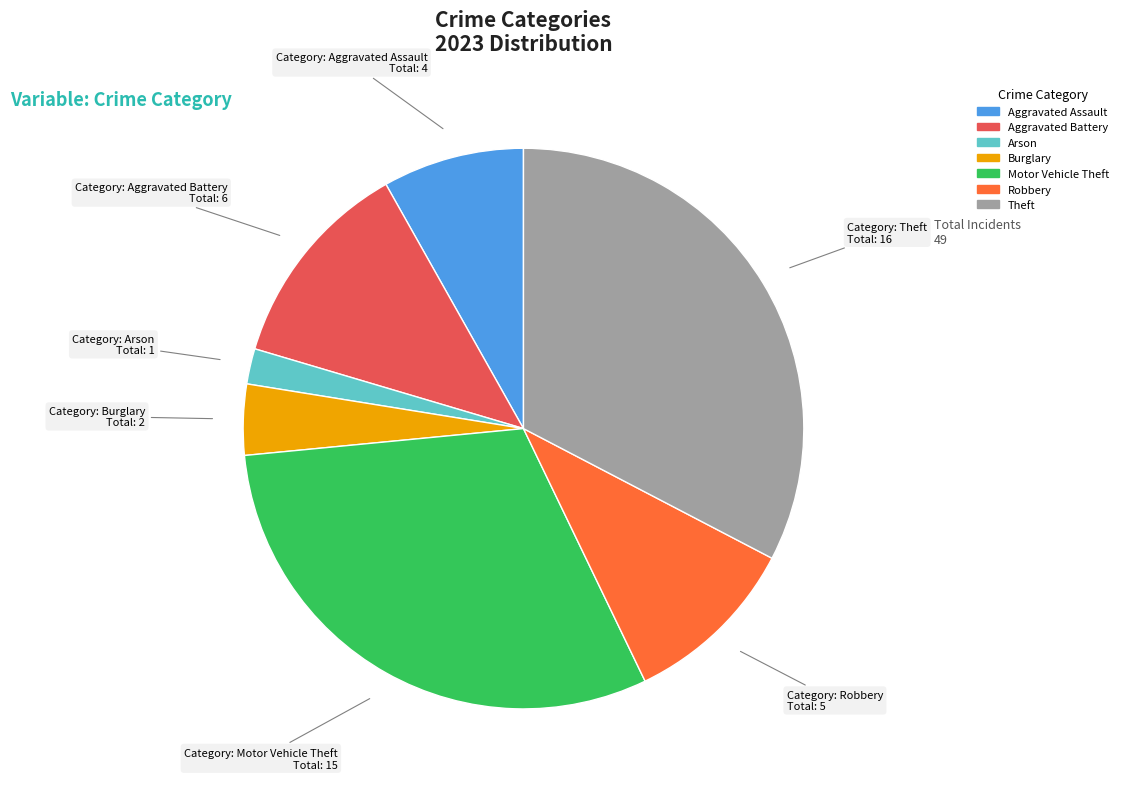

Is there a majority slice in this chart?

No